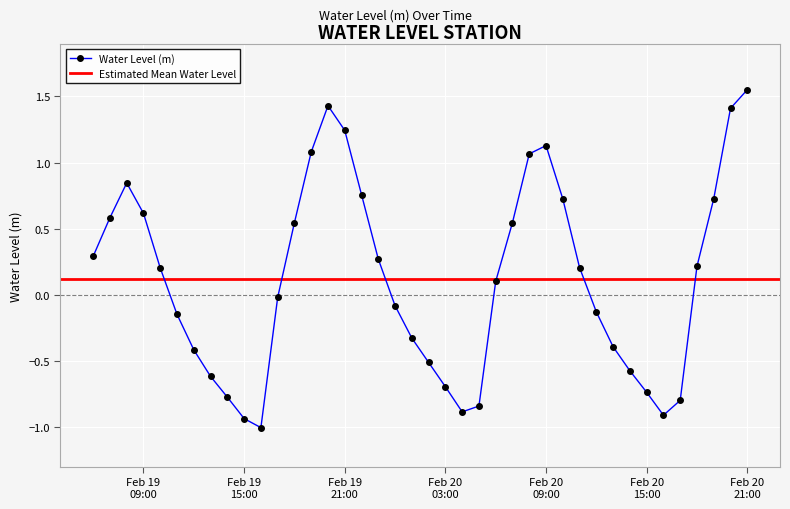

What is the lowest value of the Water Level (m) series?

-1.0